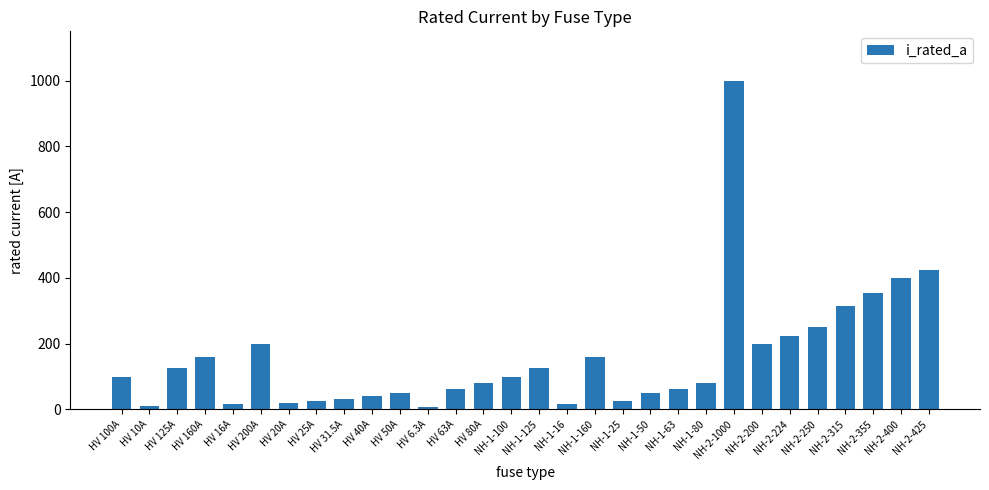

The chart shows a value of 425.0 at NH-2-425. True or false?

True